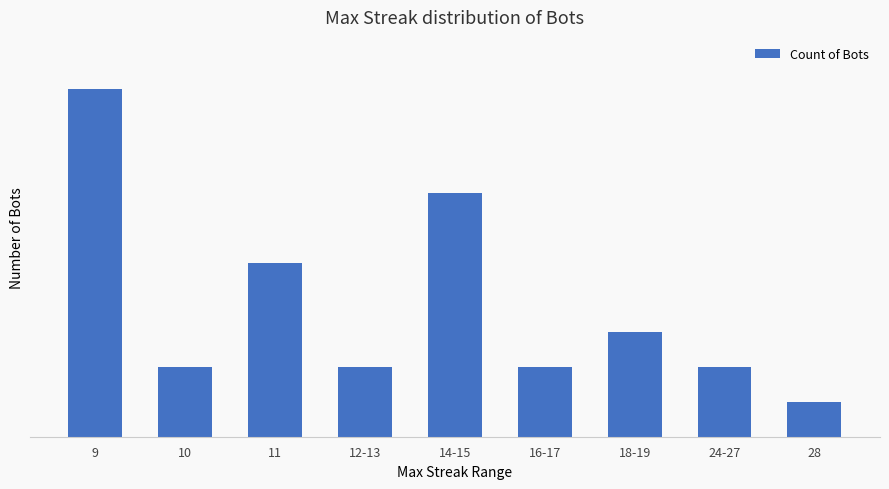

What position from the right is 12-13?

6